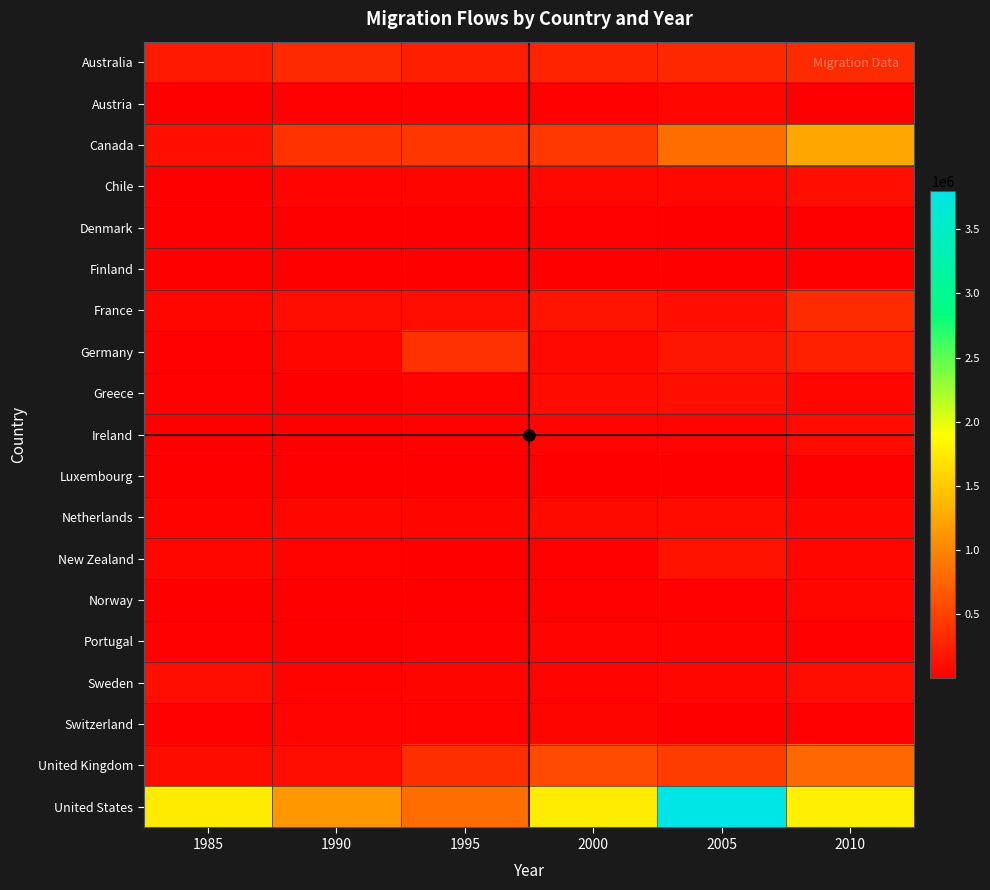

What is the greatest value displayed?

3797231